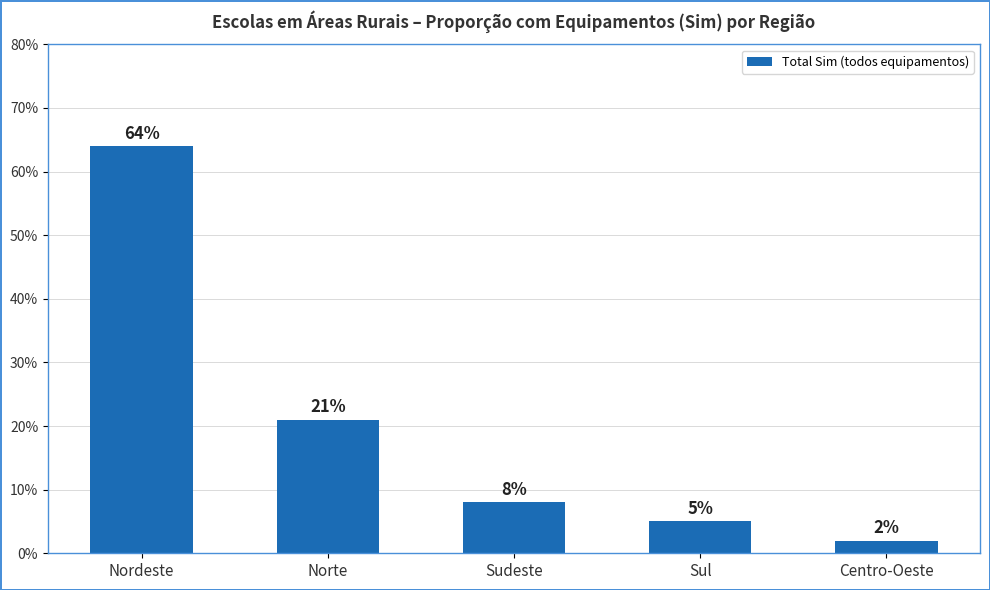

List the labels in order of value, smallest first.

Centro-Oeste, Sul, Sudeste, Norte, Nordeste